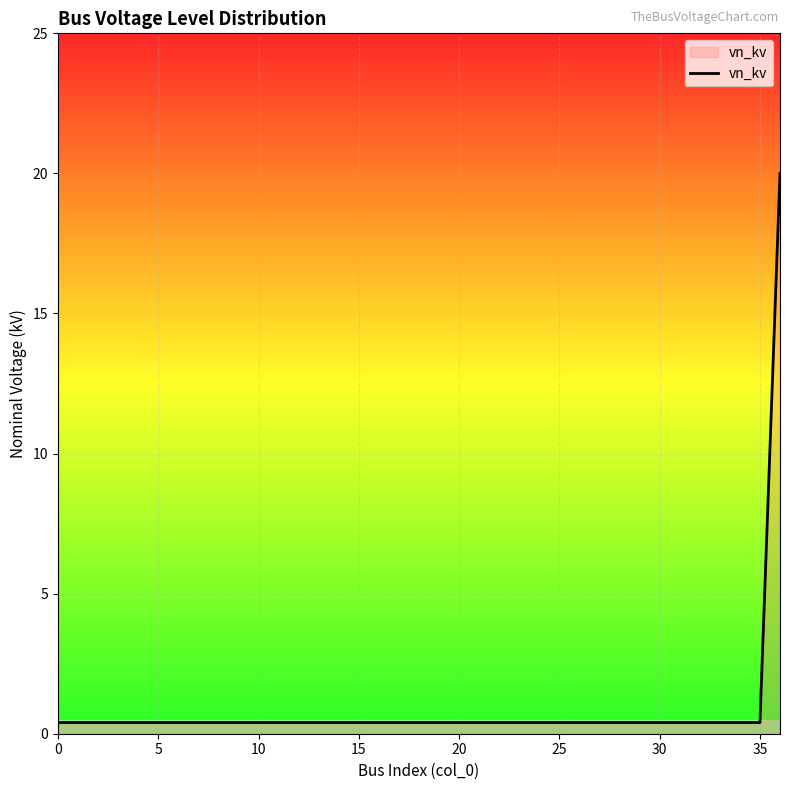

What is the greatest value displayed?

20.0